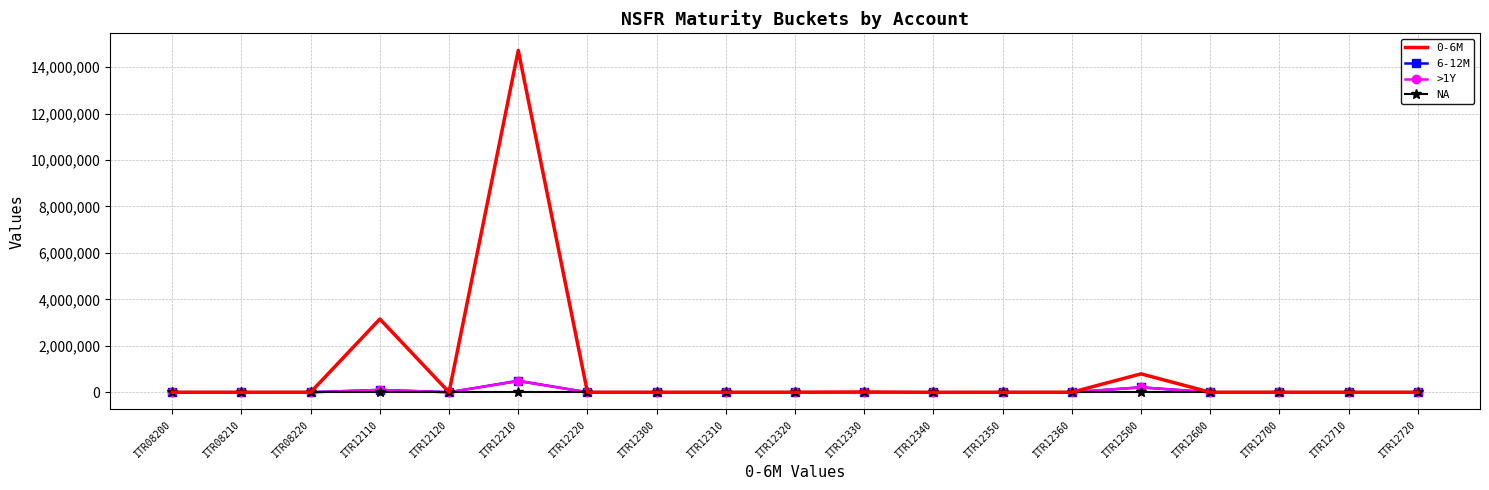

True or false: 0-6M has more than 0 points higher than both neighbors.

True